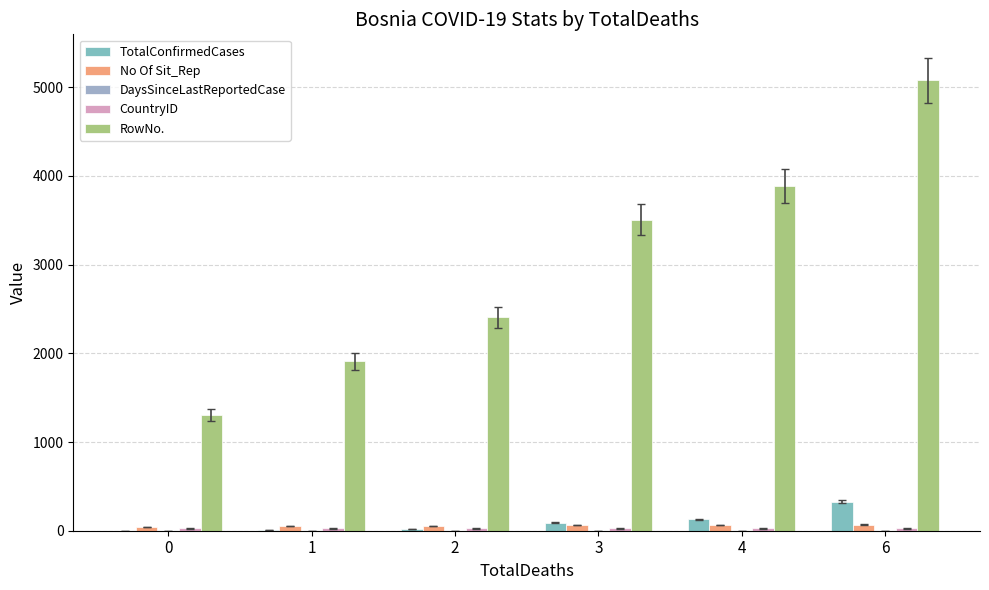

What is the difference between the highest and lowest values at 2?

2405